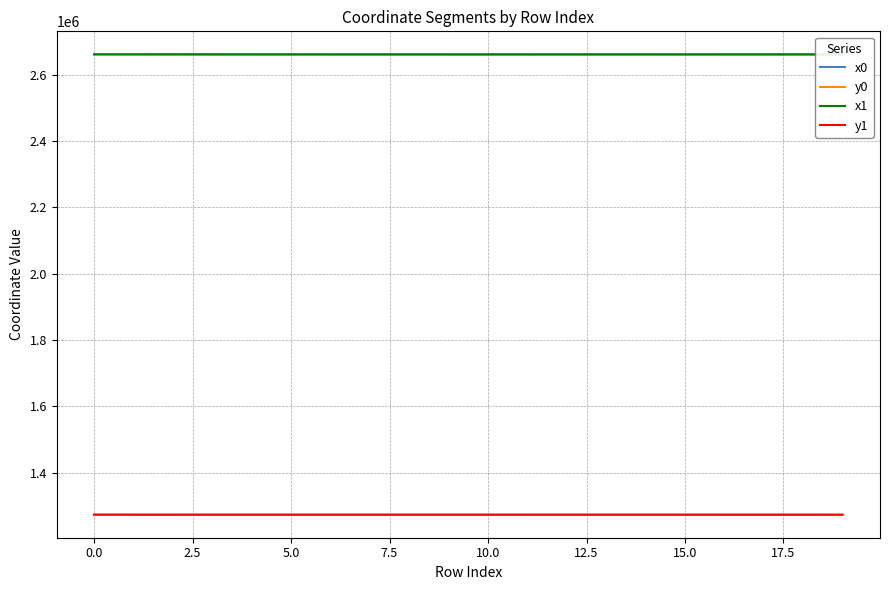

How many series are shown in this chart?

4